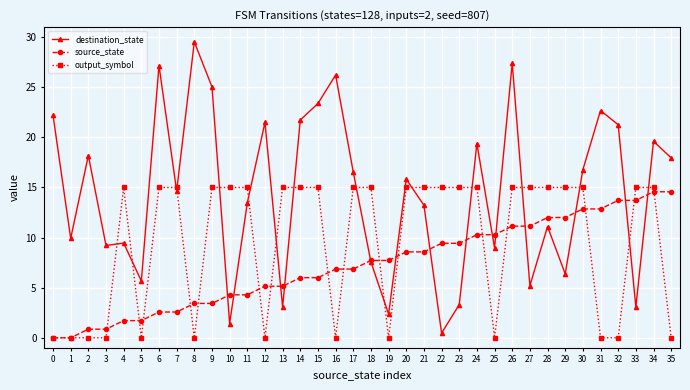

Reading left to right, extract all data points from this chart.

destination_state: 0=22.2	1=9.9	2=18.2	3=9.2	4=9.4	5=5.7	6=27.2	7=14.6	8=29.5	9=25.0	10=1.4	11=13.5	12=21.5	13=3.1	14=21.7	15=23.4	16=26.2	17=16.5	18=7.6	19=2.4	20=15.8	21=13.2	22=0.5	23=3.3	24=19.4	25=9.0	26=27.4	27=5.2	28=11.1	29=6.4	30=16.8	31=22.7	32=21.3	33=3.1	34=19.6	35=18.0
source_state: 0=0.0	1=0.0	2=0.9	3=0.9	4=1.7	5=1.7	6=2.6	7=2.6	8=3.4	9=3.4	10=4.3	11=4.3	12=5.1	13=5.1	14=6.0	15=6.0	16=6.9	17=6.9	18=7.7	19=7.7	20=8.6	21=8.6	22=9.4	23=9.4	24=10.3	25=10.3	26=11.1	27=11.1	28=12.0	29=12.0	30=12.9	31=12.9	32=13.7	33=13.7	34=14.6	35=14.6
output_symbol: 0=0.0	1=0.0	2=0.0	3=0.0	4=15.0	5=0.0	6=15.0	7=15.0	8=0.0	9=15.0	10=15.0	11=15.0	12=0.0	13=15.0	14=15.0	15=15.0	16=0.0	17=15.0	18=15.0	19=0.0	20=15.0	21=15.0	22=15.0	23=15.0	24=15.0	25=0.0	26=15.0	27=15.0	28=15.0	29=15.0	30=15.0	31=0.0	32=0.0	33=15.0	34=15.0	35=0.0